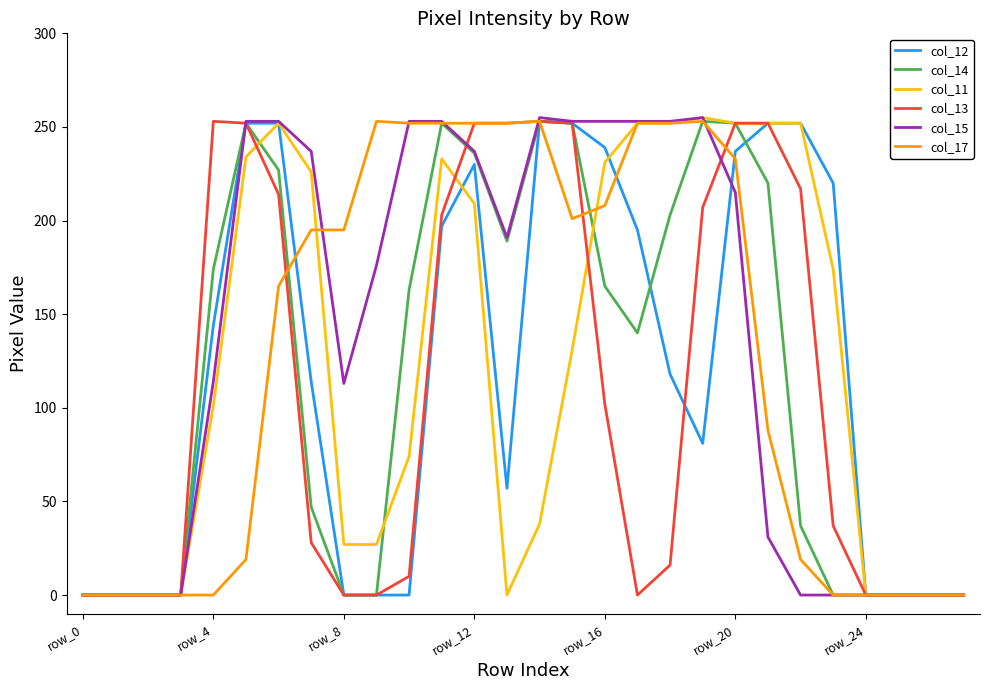

How many values in the col_14 series are below 163?

14